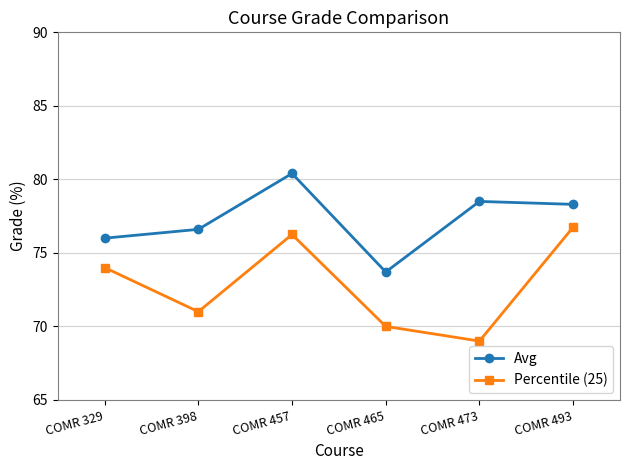

What is the sum of all Avg values?

463.5